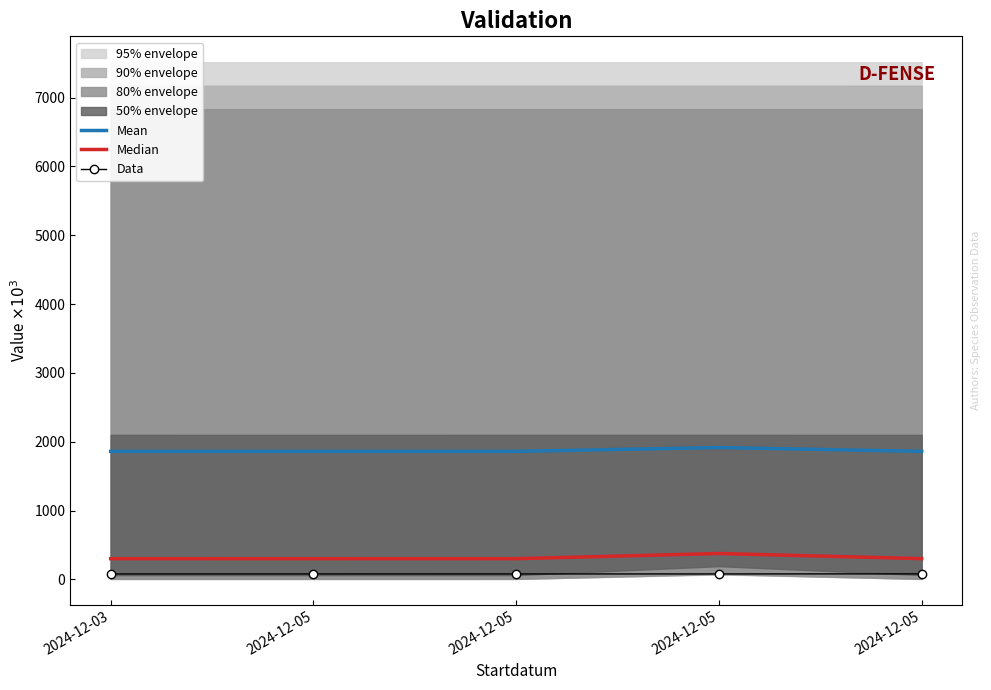

Where is Median nearest to the value 337?

2024-12-05